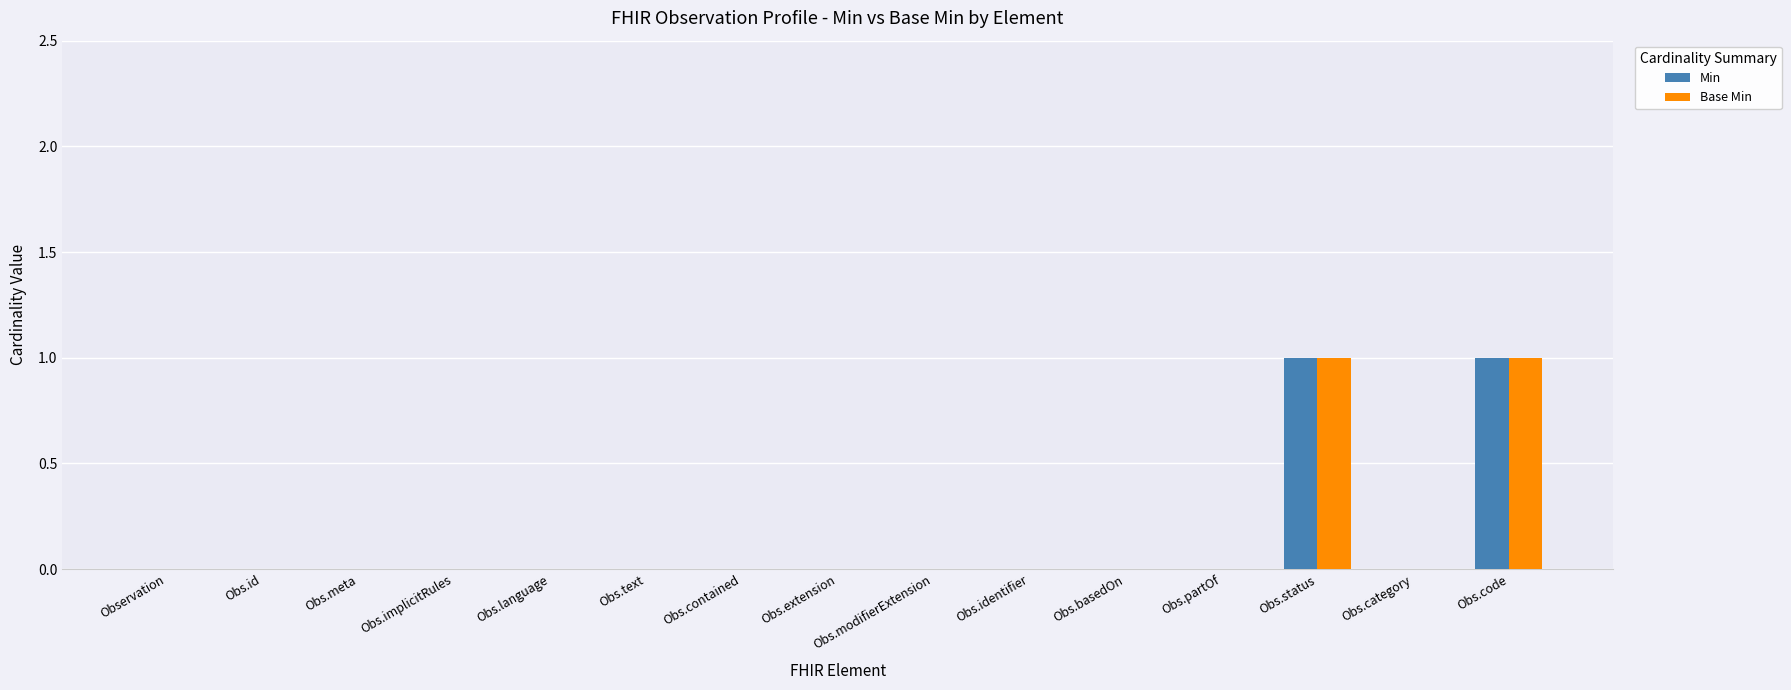

The value of Base Min at Obs.extension is 0. True or false?

True